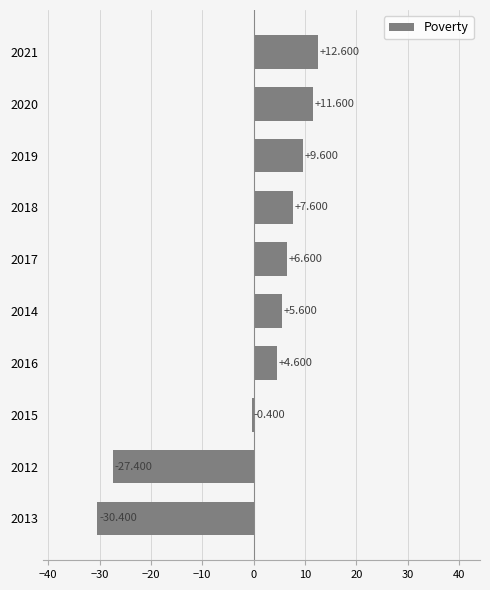

How many values exceed 6?

5